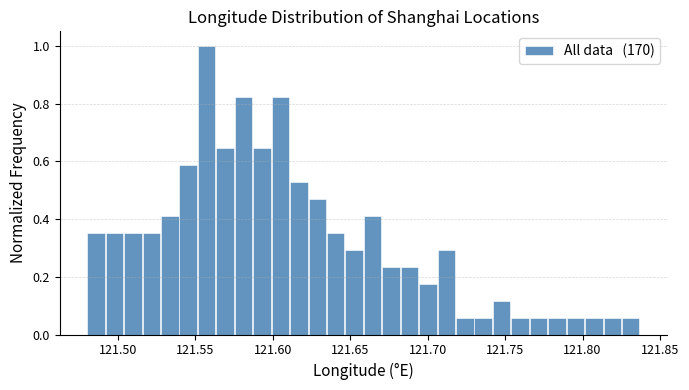

Around what value on the x-axis is the tallest bar? Give the approximate position of its centre, as read against the axis.

121.555